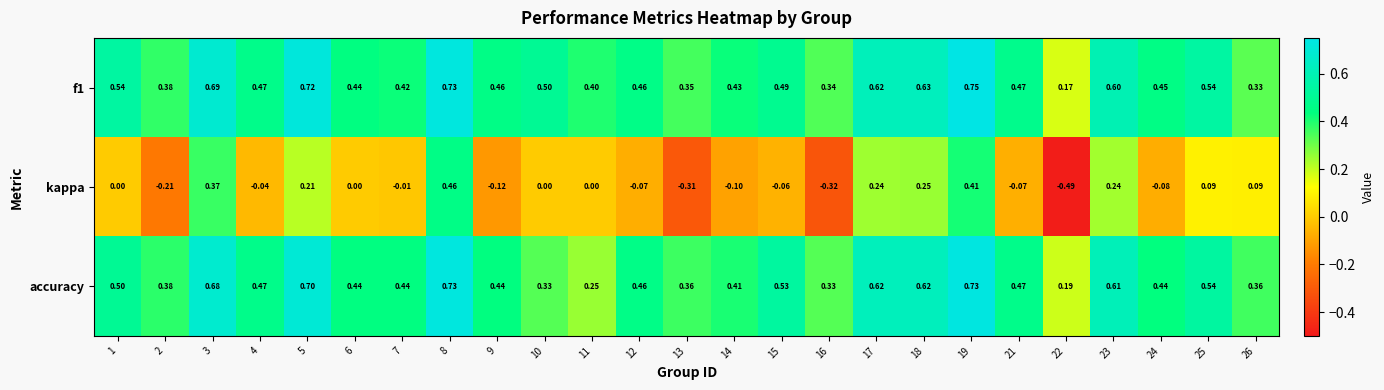

Is the value of f1 at 19 greater than the value of kappa at 9?

Yes